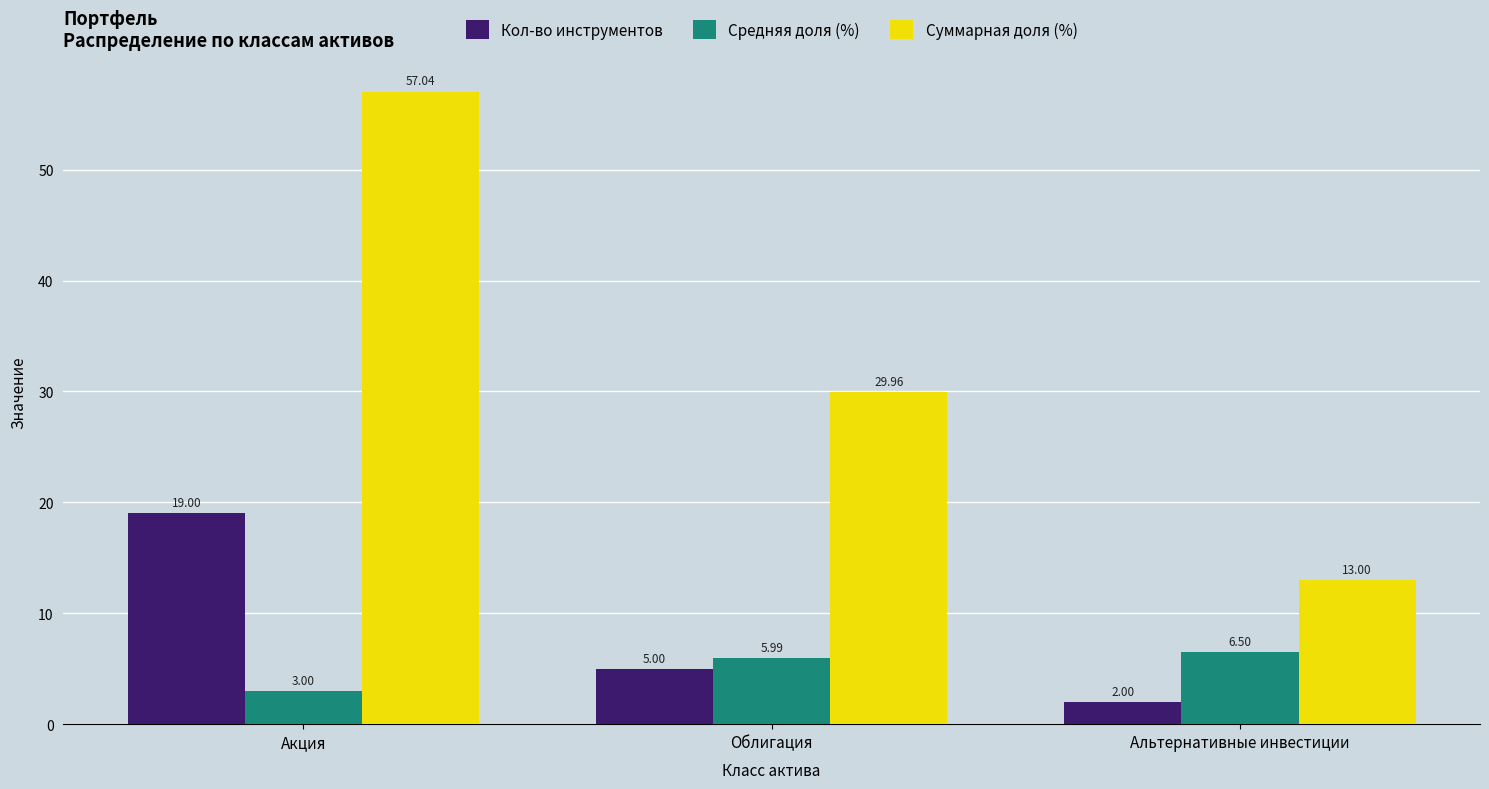

At which label does Средняя доля (%) first exceed 5?

Облигация